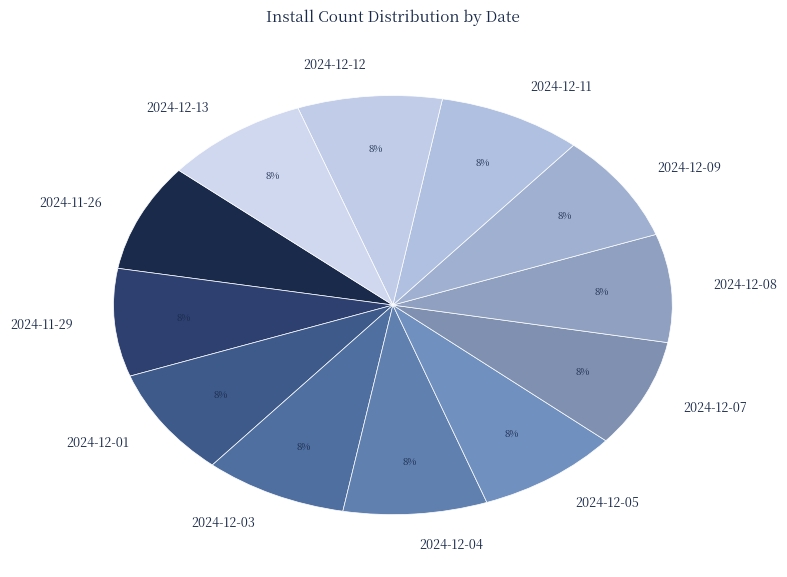

How many segments does this pie chart have?

12